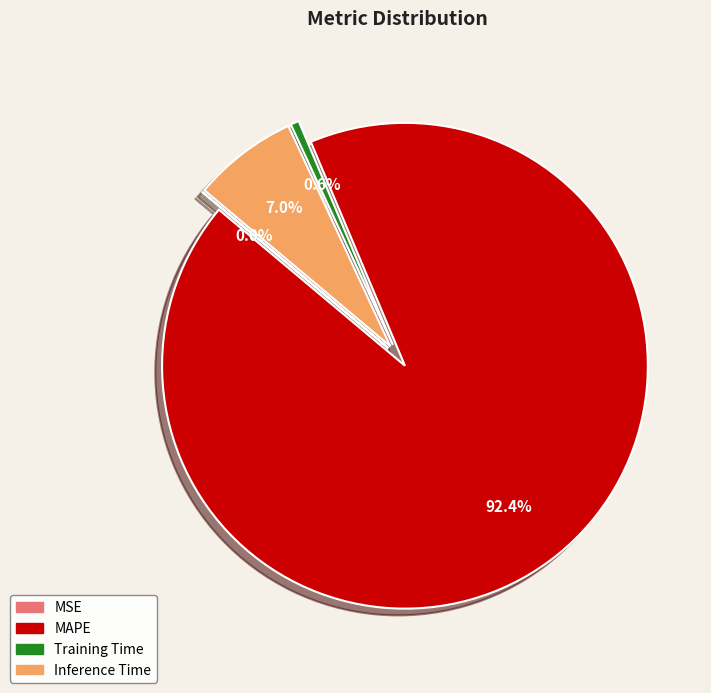

How many slices are in this pie chart?

4